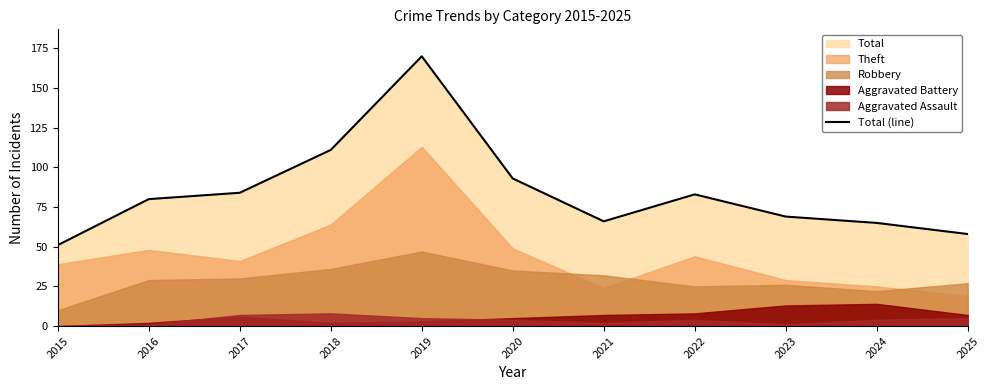

Reading left to right, extract all data points from this chart.

51	80	84	111	170	93	66	83	69	65	58